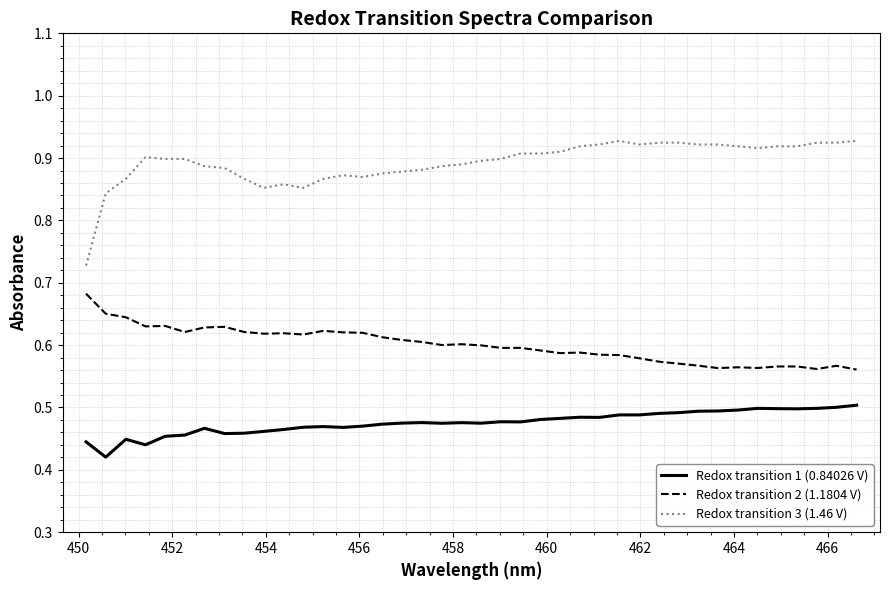

List the series in order of their peak value, lowest first.

Redox transition 1 (0.84026 V), Redox transition 2 (1.1804 V), Redox transition 3 (1.46 V)